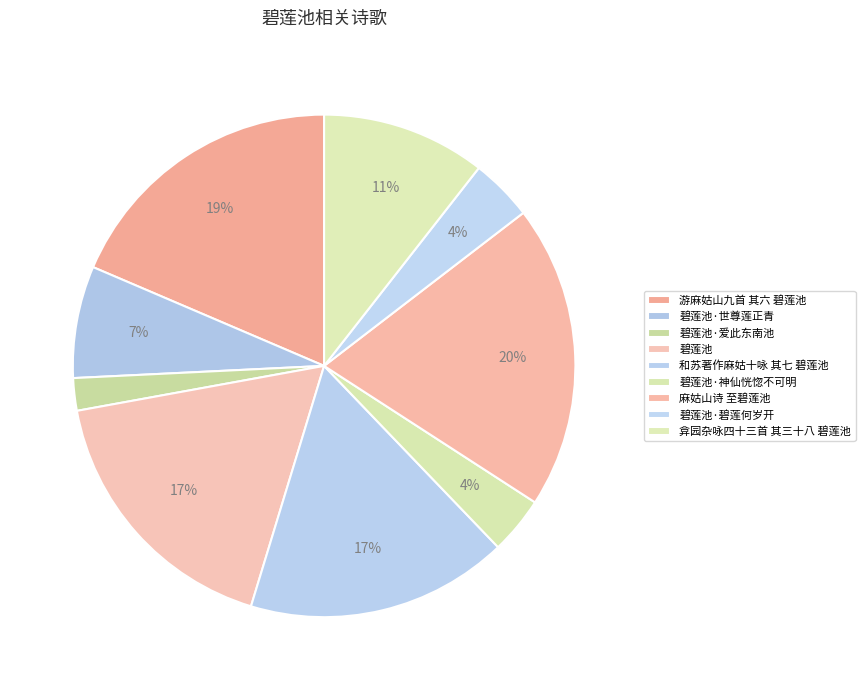

How many slices are in this pie chart?

9